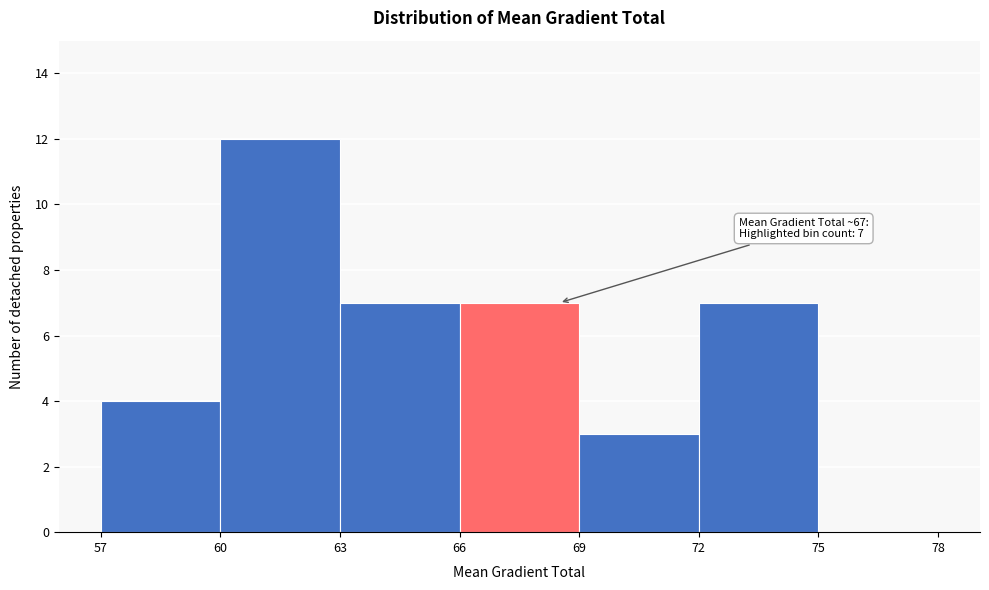

Over which range of the x-axis is the bar tallest?

60 to 63